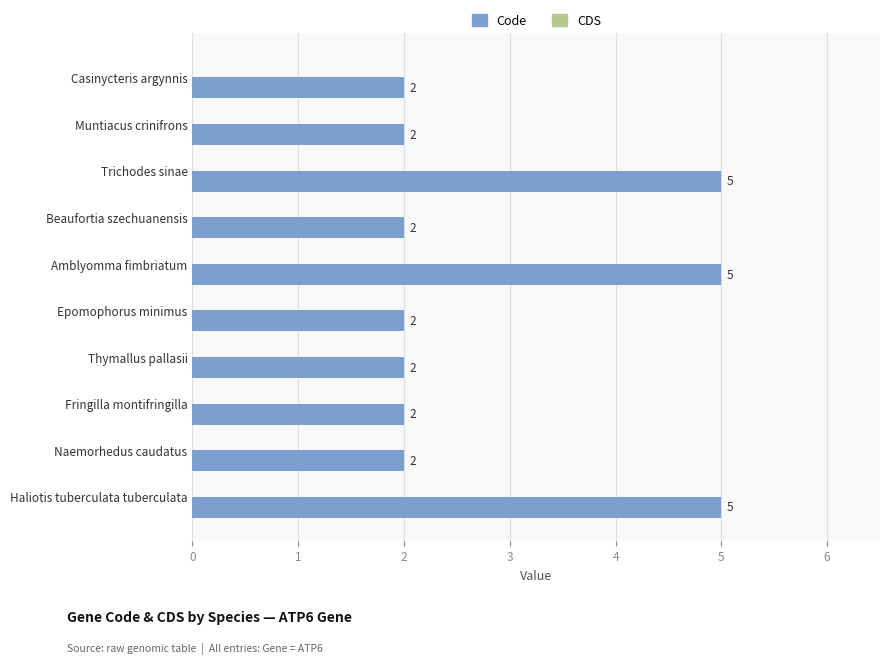

Reading bottom to top, transcribe all the data shown in this chart.

Haliotis tuberculata tuberculata=5	Naemorhedus caudatus=2	Fringilla montifringilla=2	Thymallus pallasii=2	Epomophorus minimus=2	Amblyomma fimbriatum=5	Beaufortia szechuanensis=2	Trichodes sinae=5	Muntiacus crinifrons=2	Casinycteris argynnis=2